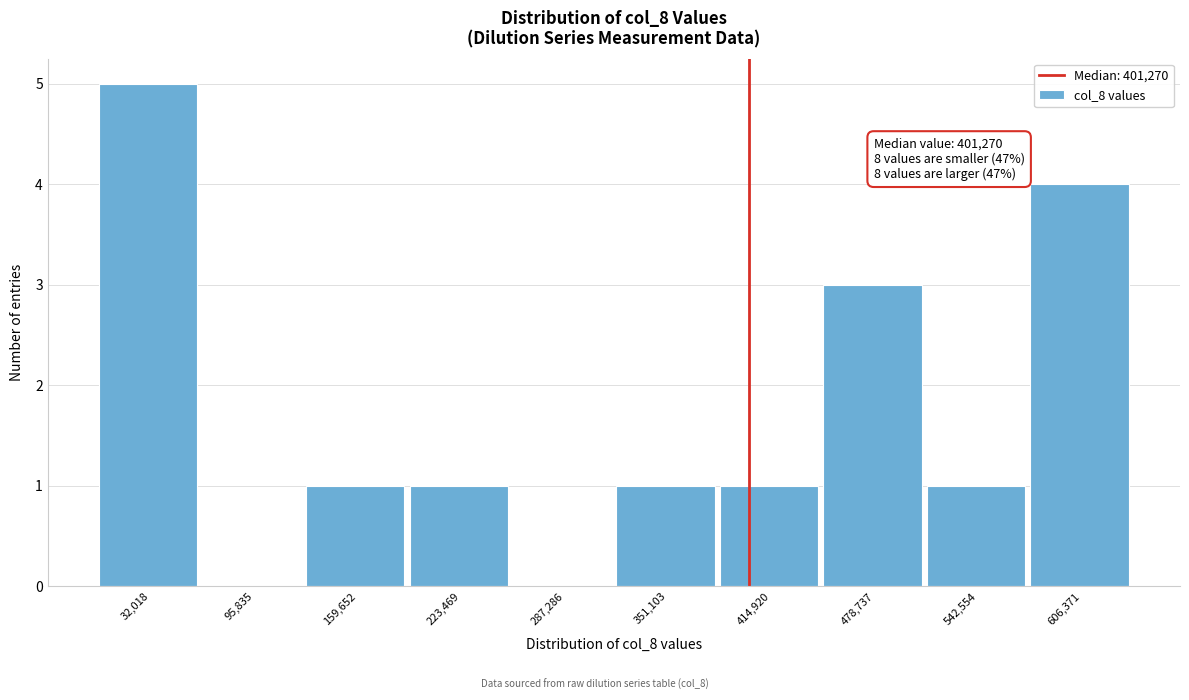

Over which range of the x-axis is the bar tallest?

0 to 60000